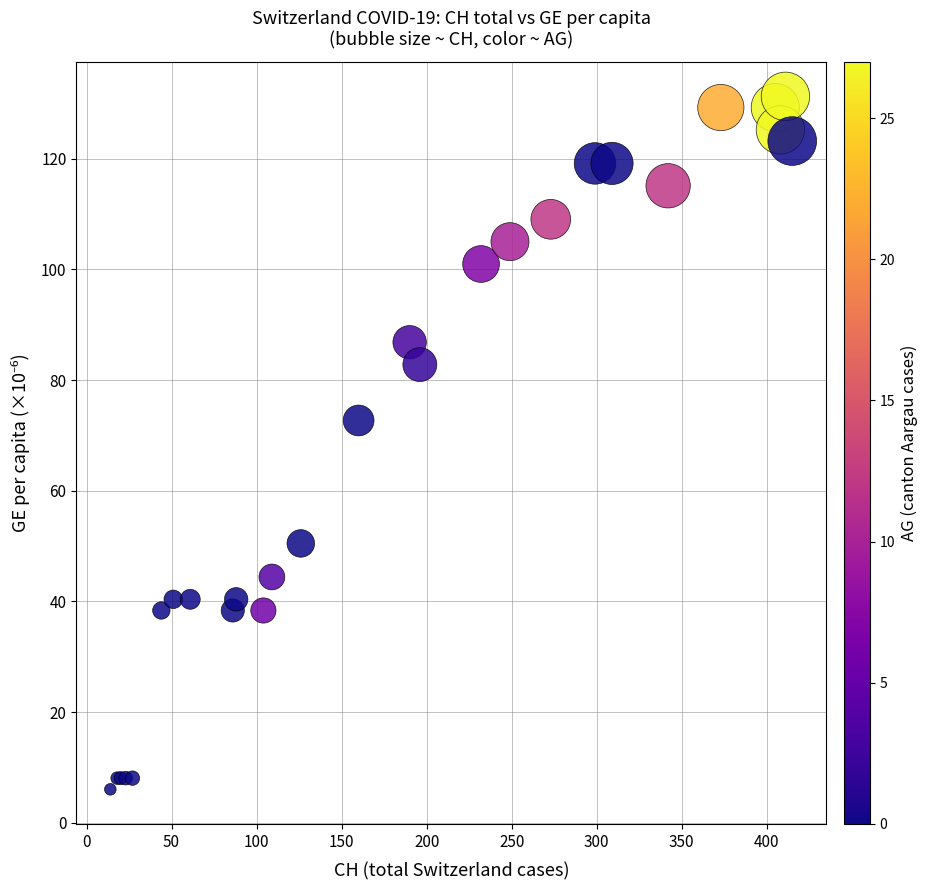

What Y value in the scatter plot is closest to 68?

72.7